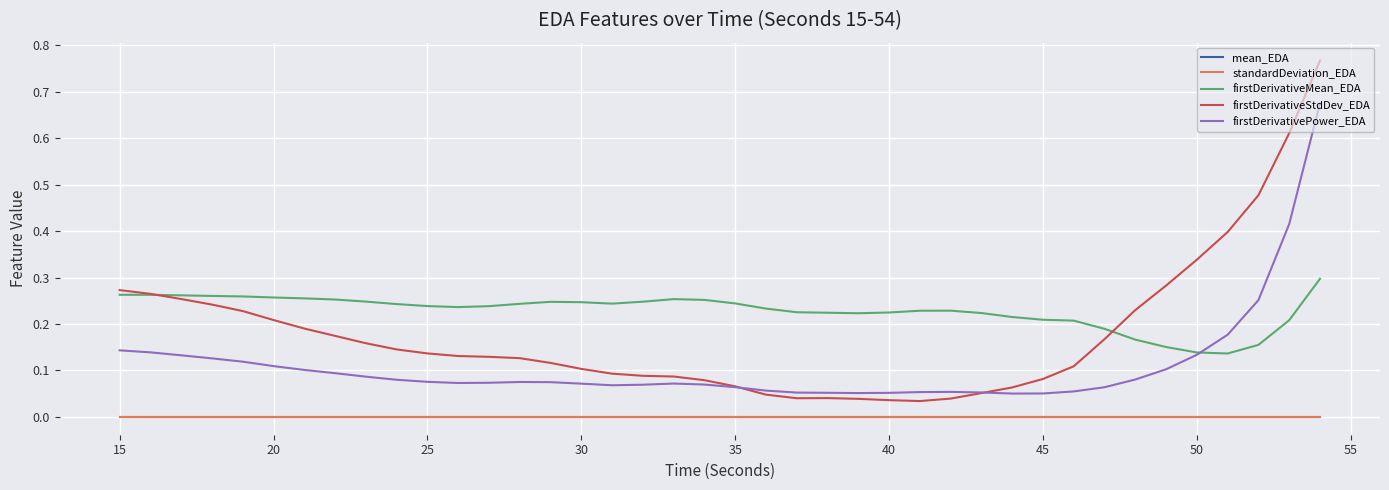

How many lines are shown in the chart?

5